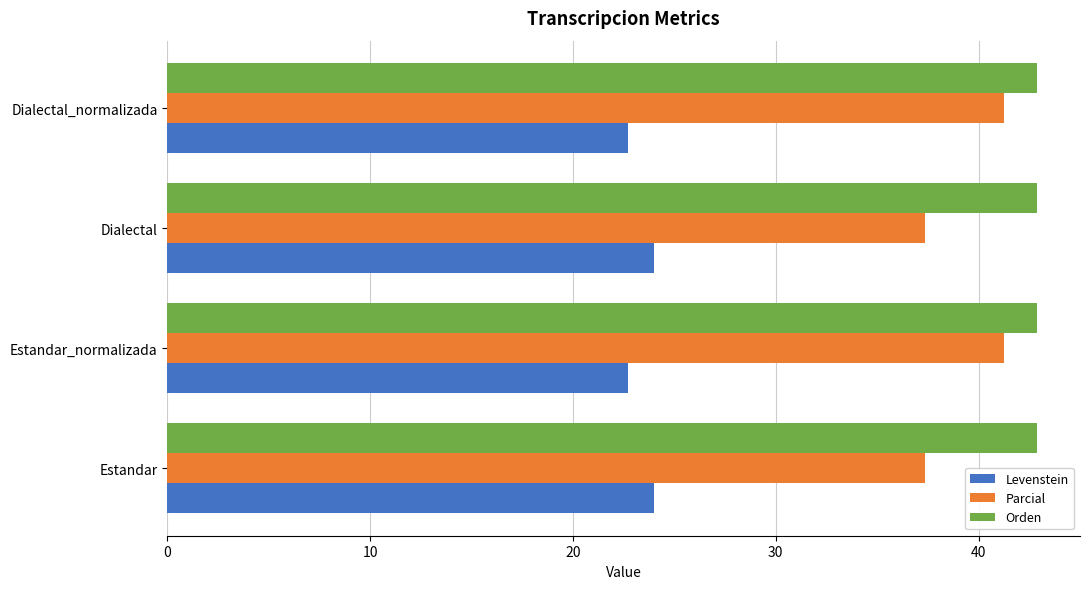

At how many categories does at least one series exceed 30?

4